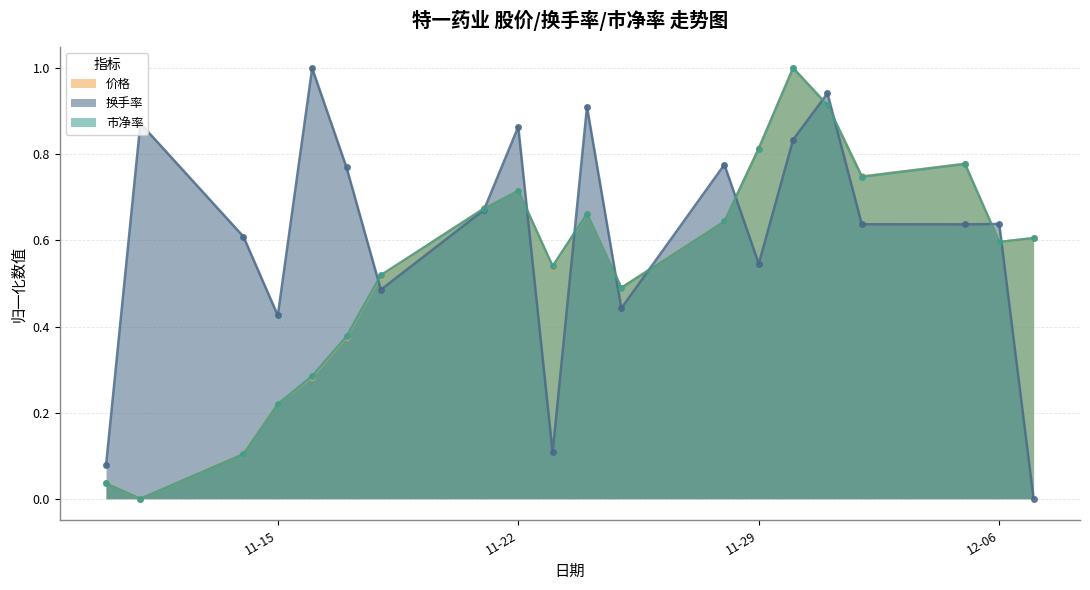

What is the maximum value for 换手率?

1.0